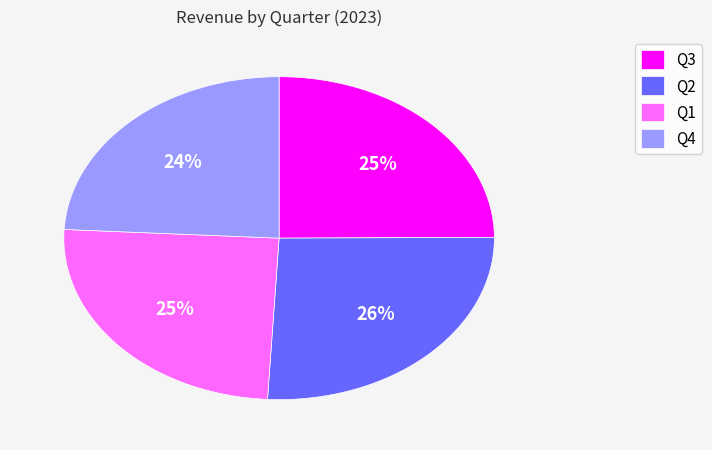

Does Q2 account for over 50% of the chart?

No